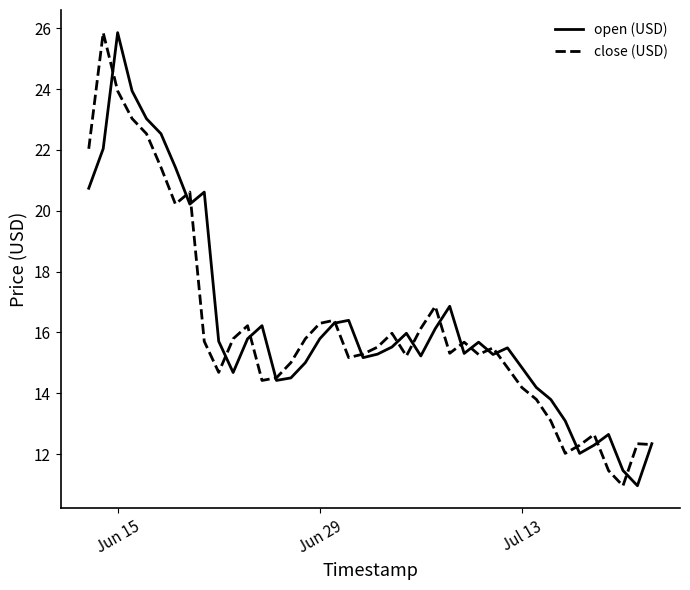

What is the maximum value shown in the chart?

25.9